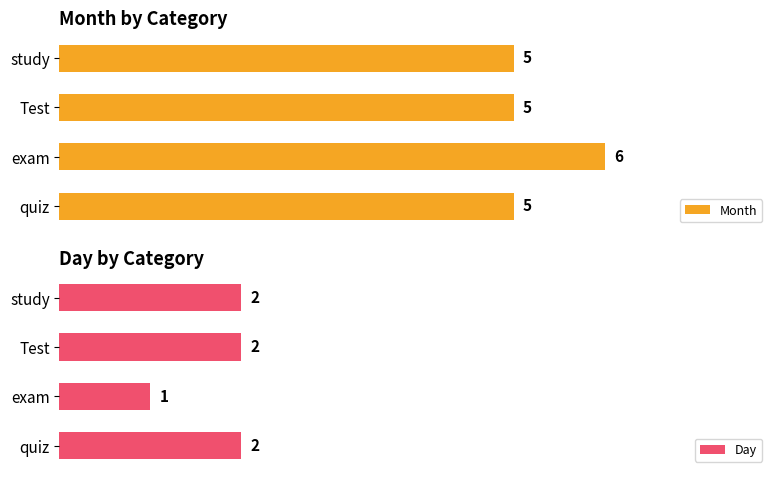

How many series are shown in this chart?

2